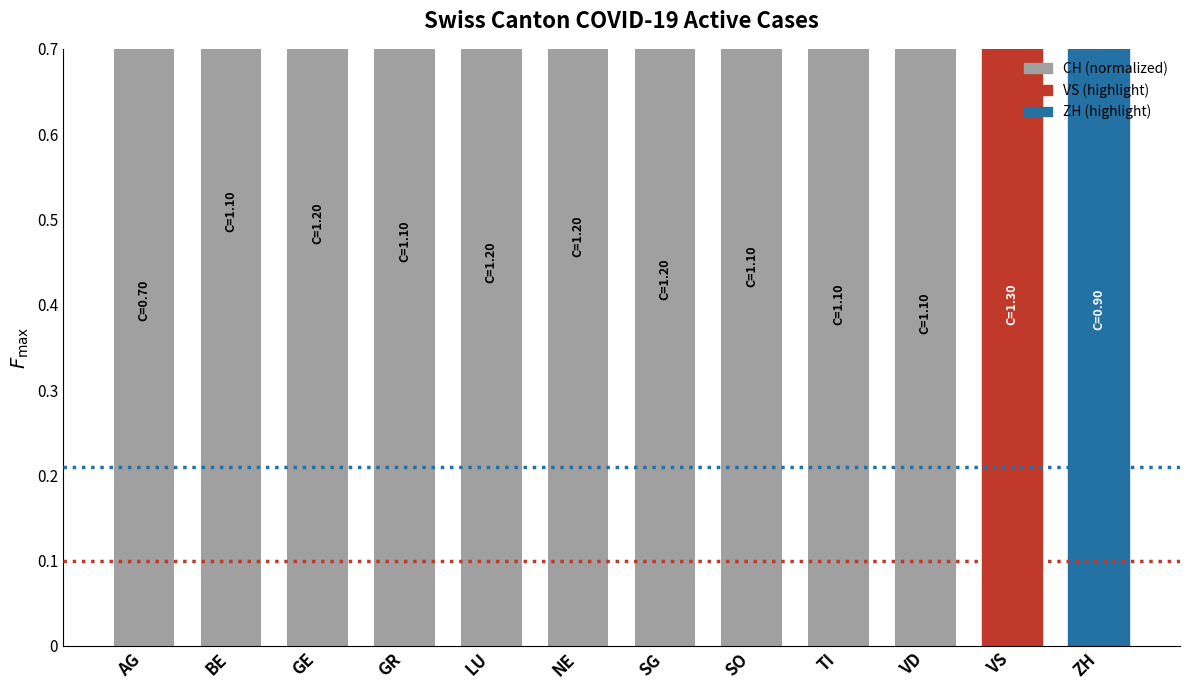

True or false: the data shows 1.0 at GE.

True